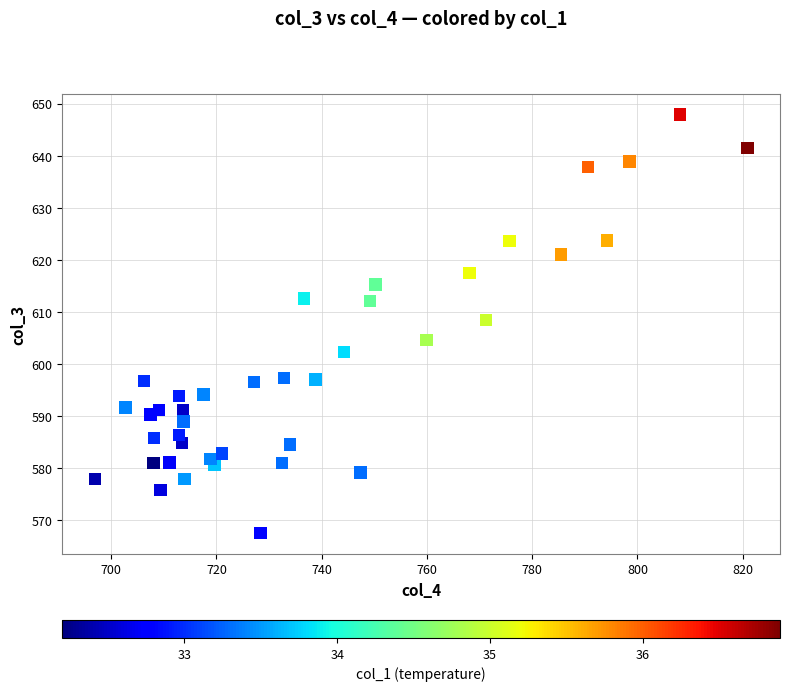

What Y value in the scatter plot is closest to 607?

608.5